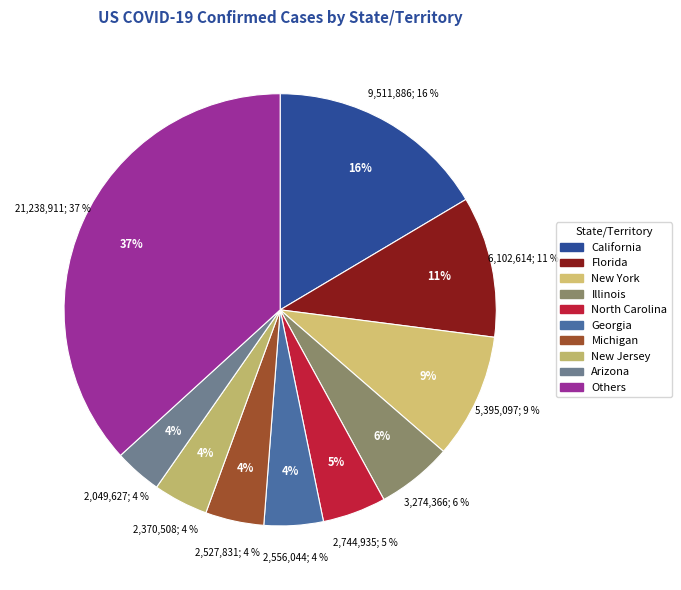

Is it true that Alaska is 1% of the pie?

False